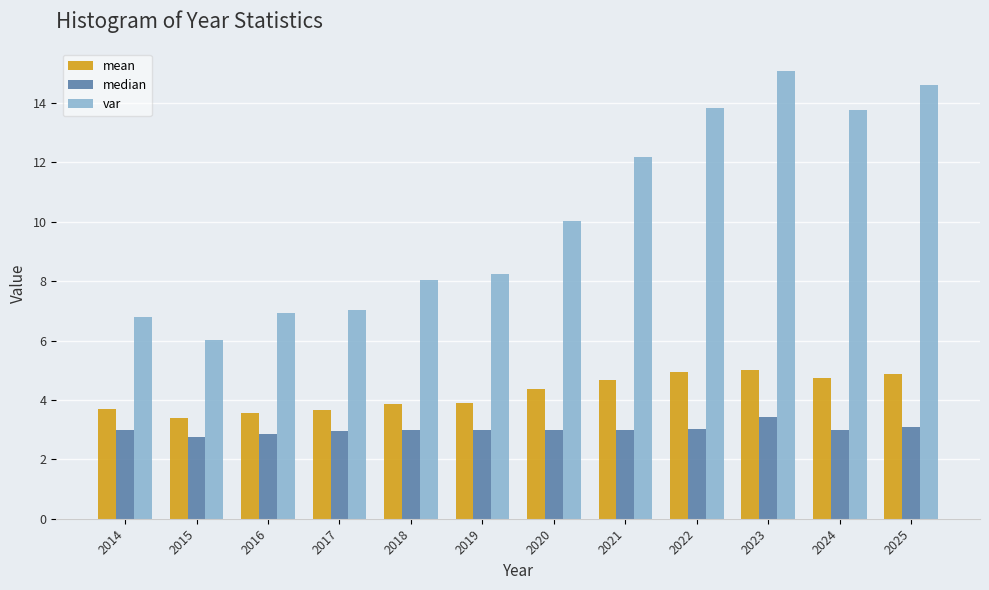

What is the spread (max minus min) of values at 2014?

3.8